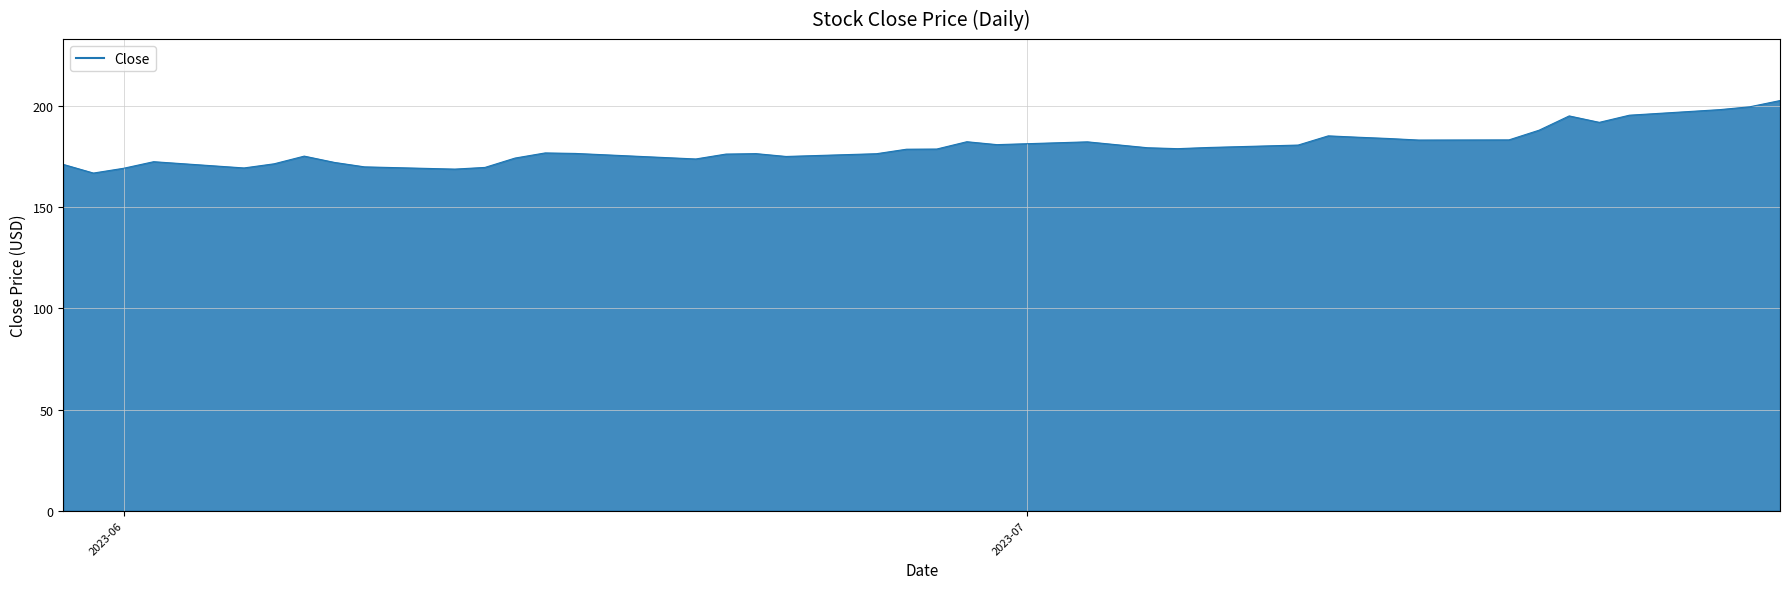

What is the greatest value displayed?

202.8